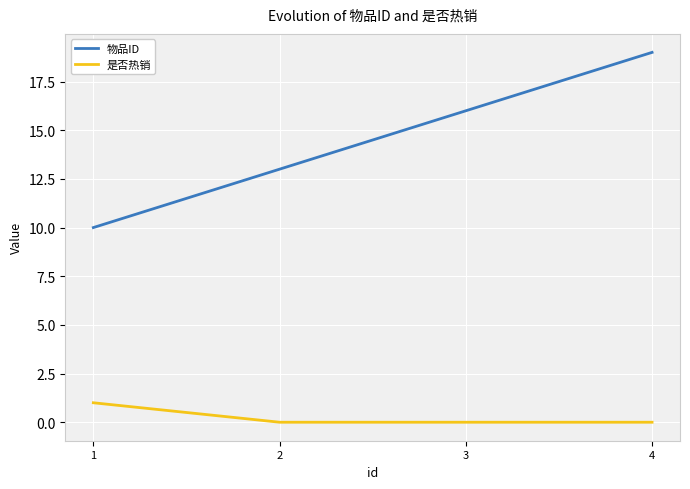

What is the total value across all series at 1?

11